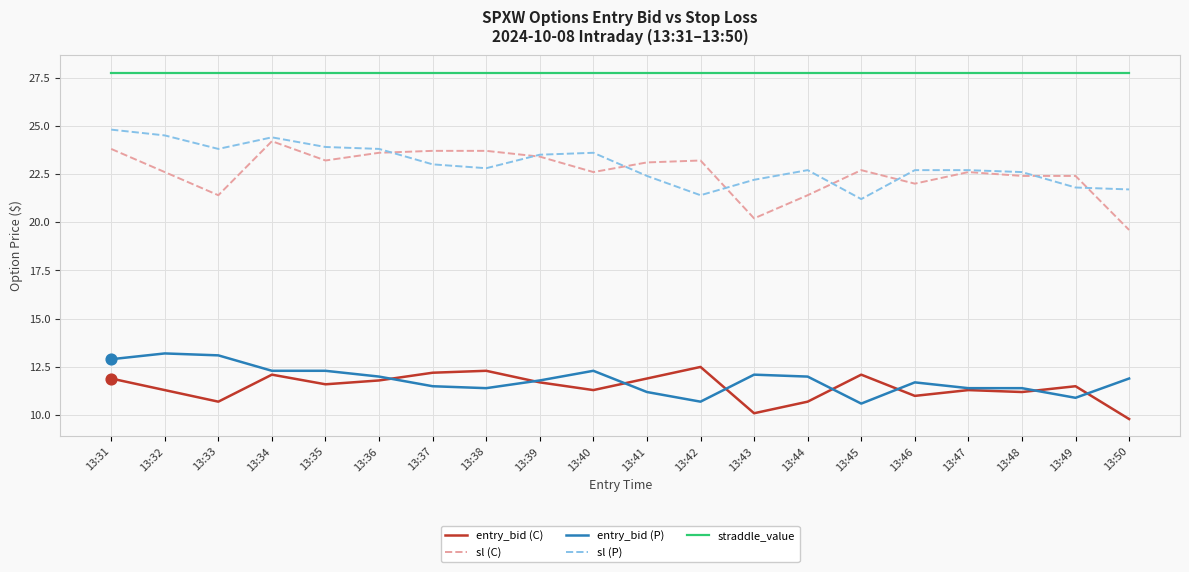

Which series has the largest total across all categories?

straddle_value